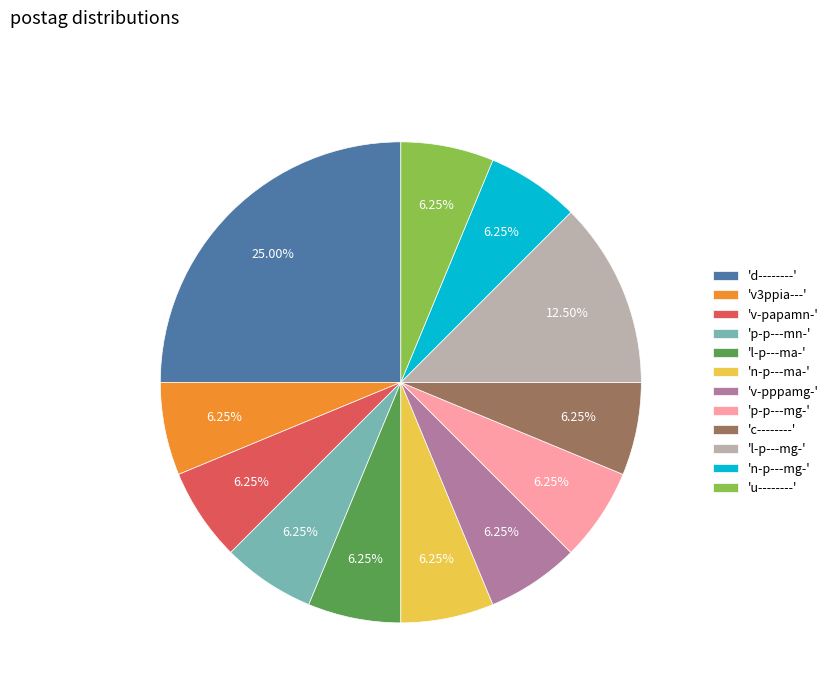

What is the ratio of the value at 'p-p---mg-' to the value at 'n-p---mg-'?

1.0